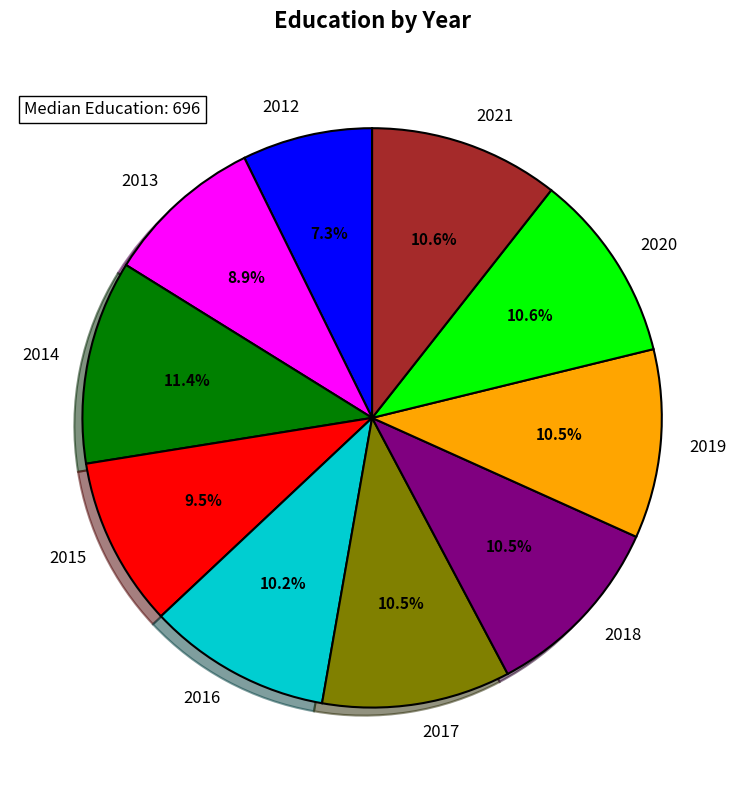

Which category has the biggest portion of the pie?

2014